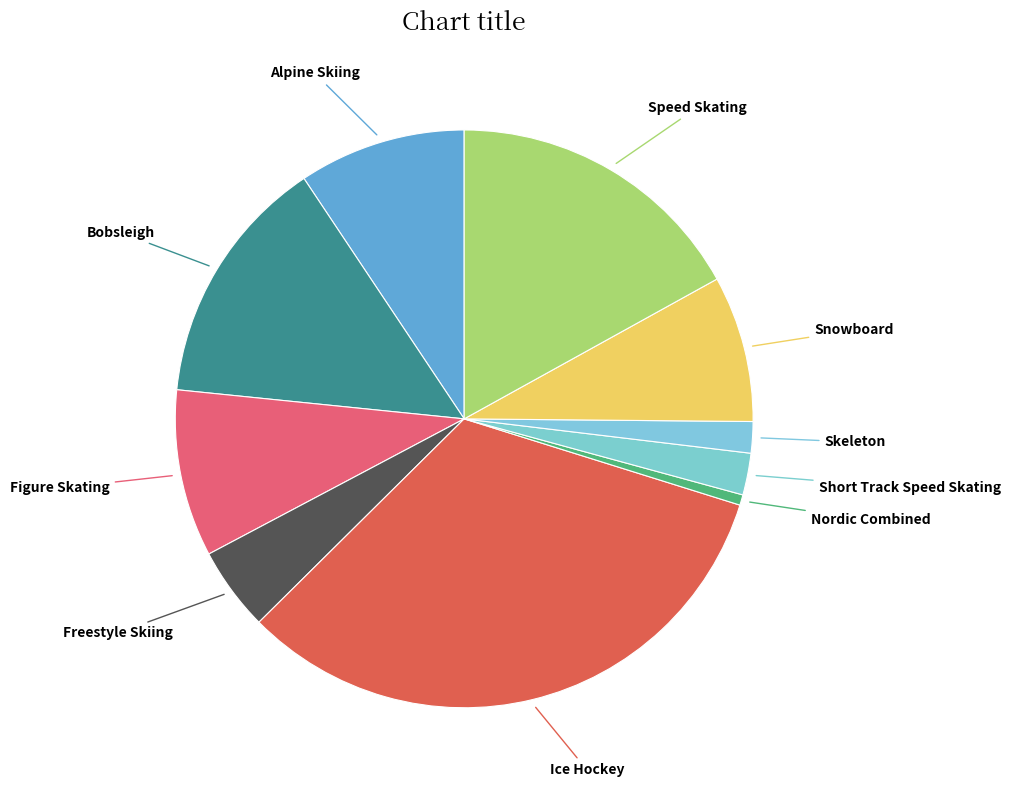

Which slice is the largest?

Ice Hockey